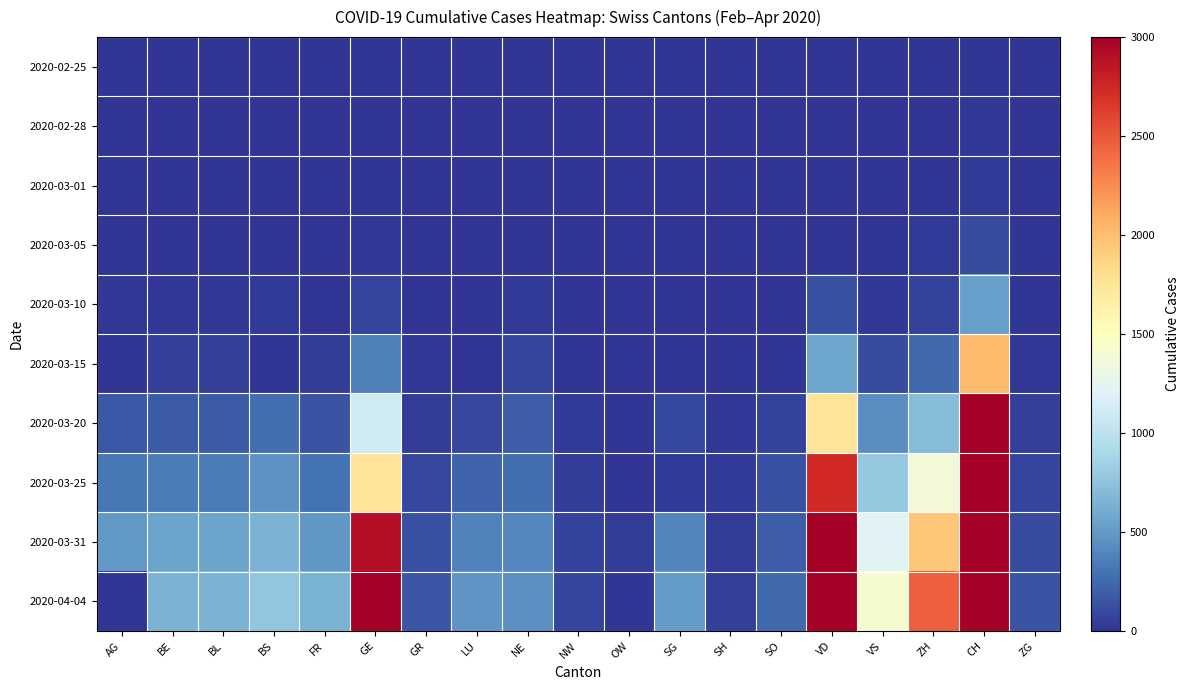

At ZH, list the series in order from smallest to largest.

2020-02-25, 2020-02-28, 2020-03-01, 2020-03-05, 2020-03-10, 2020-03-15, 2020-03-20, 2020-03-25, 2020-03-31, 2020-04-04